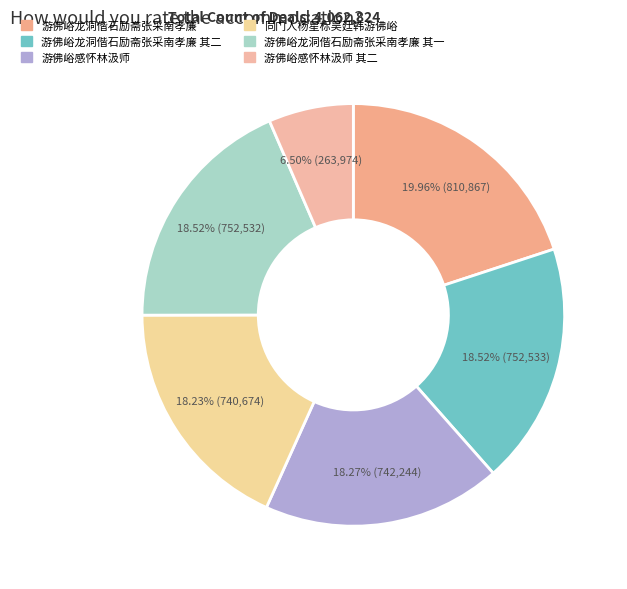

Count the number of slices in the pie.

6